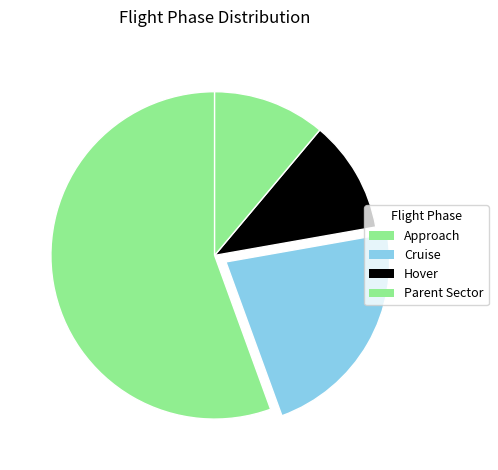

Approximately how many times larger is the value at Parent Sector compared to Cruise?

0.5